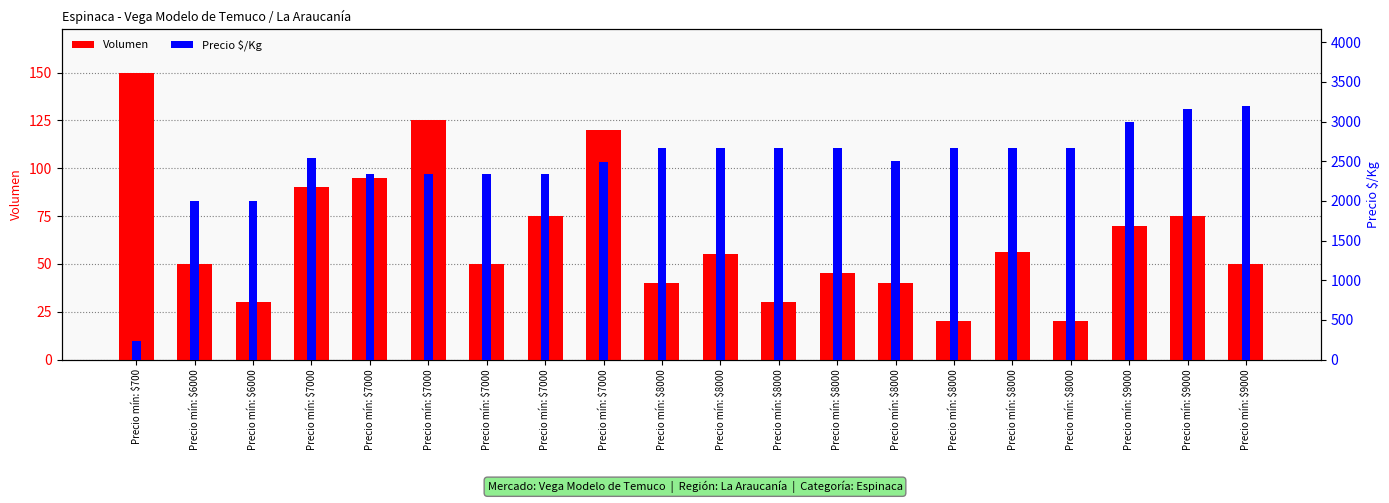

At how many categories does at least one series exceed 3194?

1